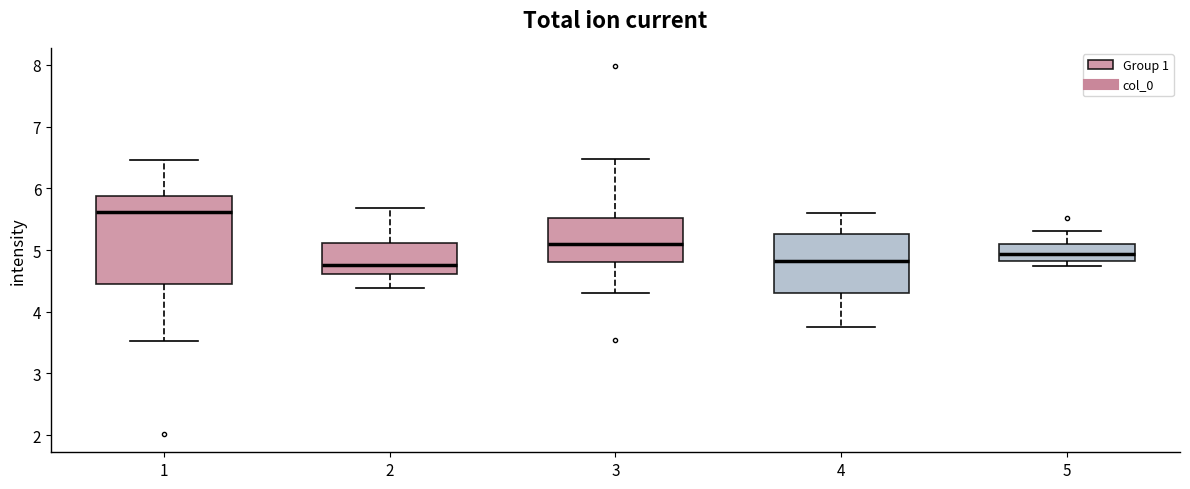

Reading left to right, read every box against the y-axis: the position of its median line, the range the box covers, and the ends of its whiskers. The values are not printed on the chart, so give them approximately, as read against the axis.

1: median 5.6, box 4.5 to 5.9, whiskers 3.5 to 6.5
2: median 4.8, box 4.6 to 5.1, whiskers 4.4 to 5.7
3: median 5.1, box 4.8 to 5.5, whiskers 4.3 to 6.5
4: median 4.8, box 4.3 to 5.3, whiskers 3.8 to 5.6
5: median 4.9, box 4.8 to 5.1, whiskers 4.7 to 5.3